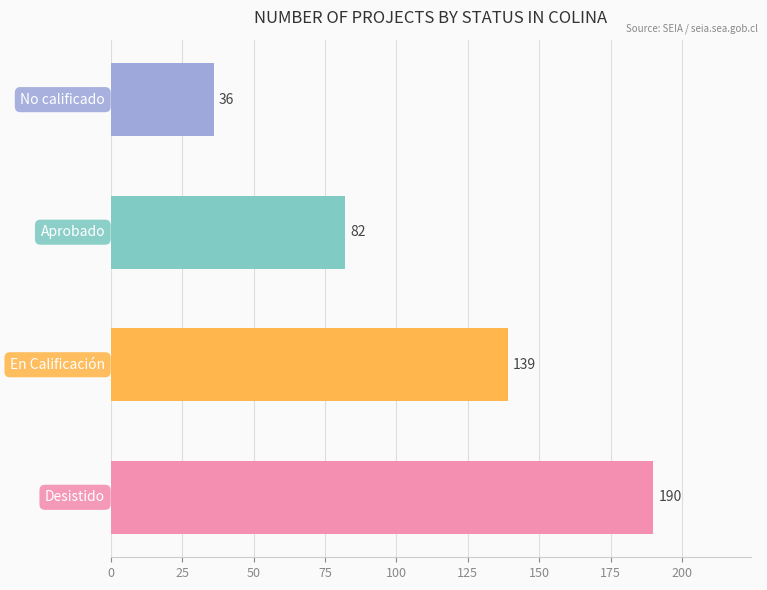

Are the bars grouped side by side (vs. stacked)?

No